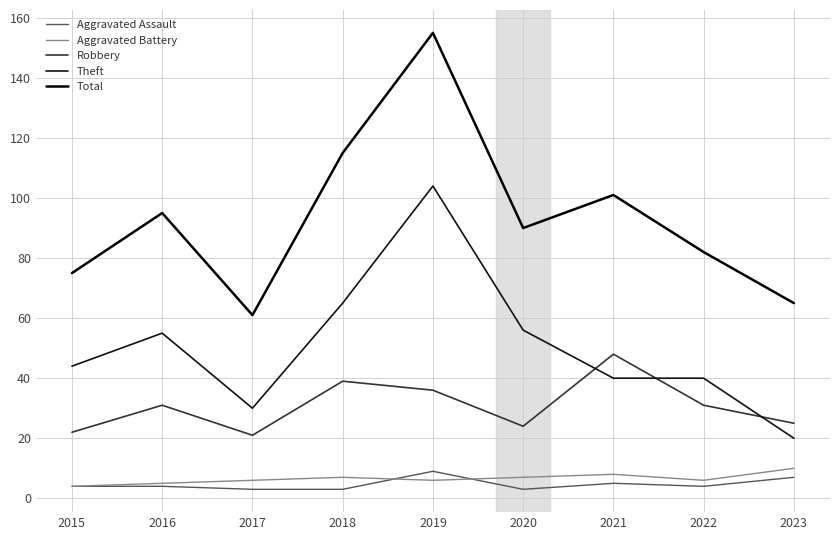

Read the Total value at 2021, to the nearest 10.

100